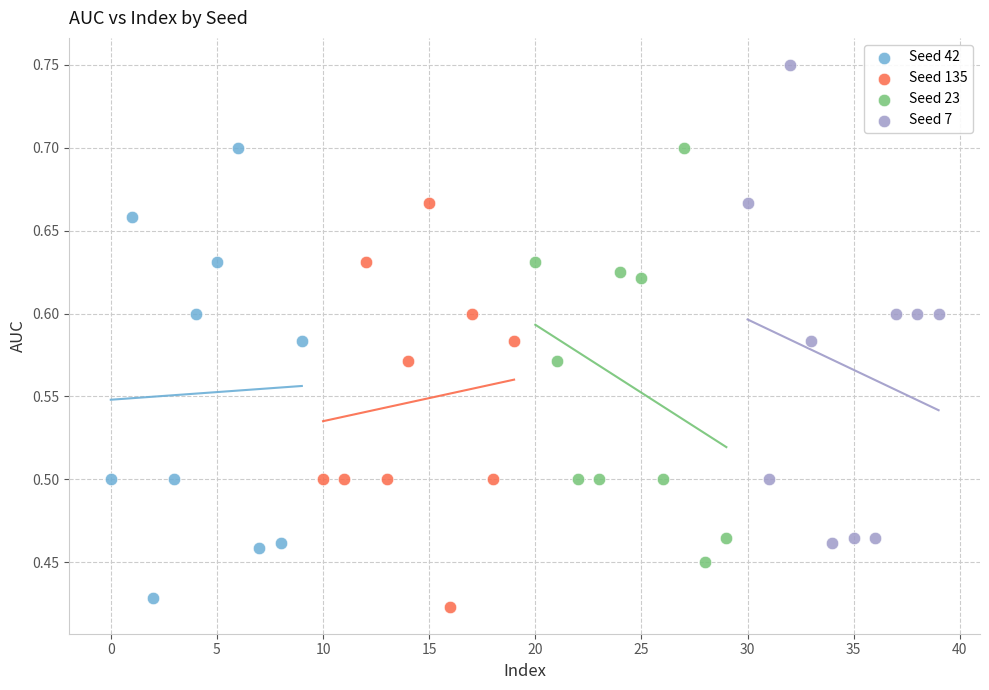

What are all the series names shown in the legend?

Seed 42, Seed 135, Seed 23, Seed 7